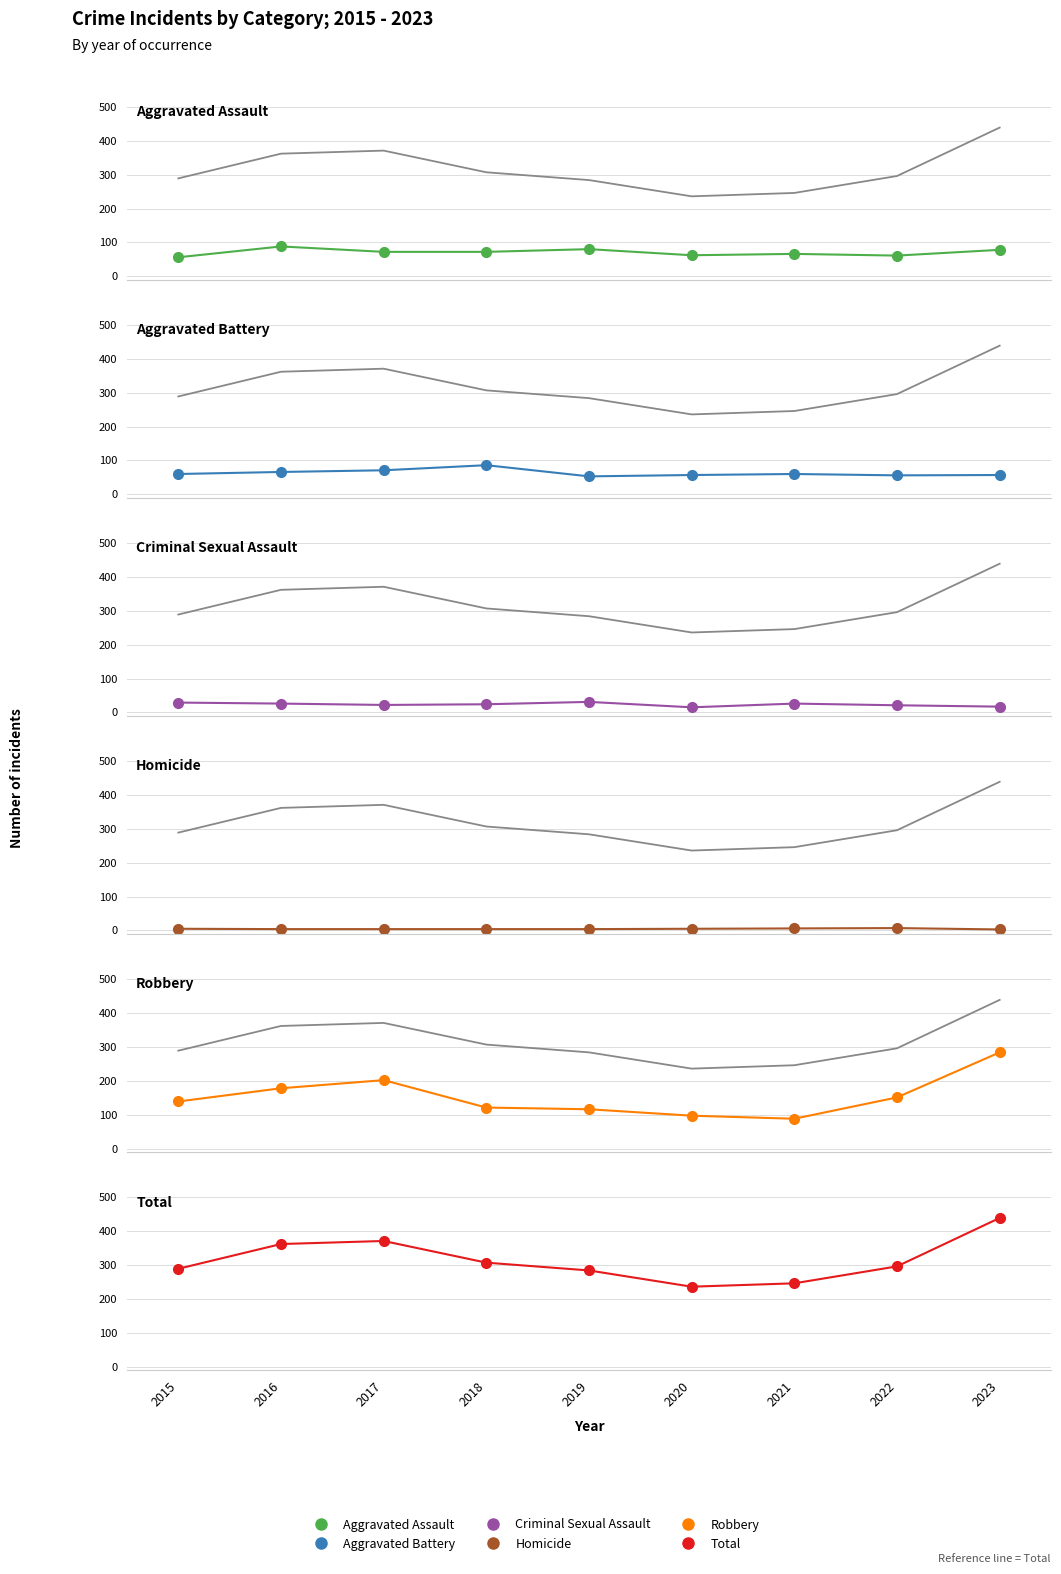

The Criminal Sexual Assault series shows 17 at 2023. True or false?

True